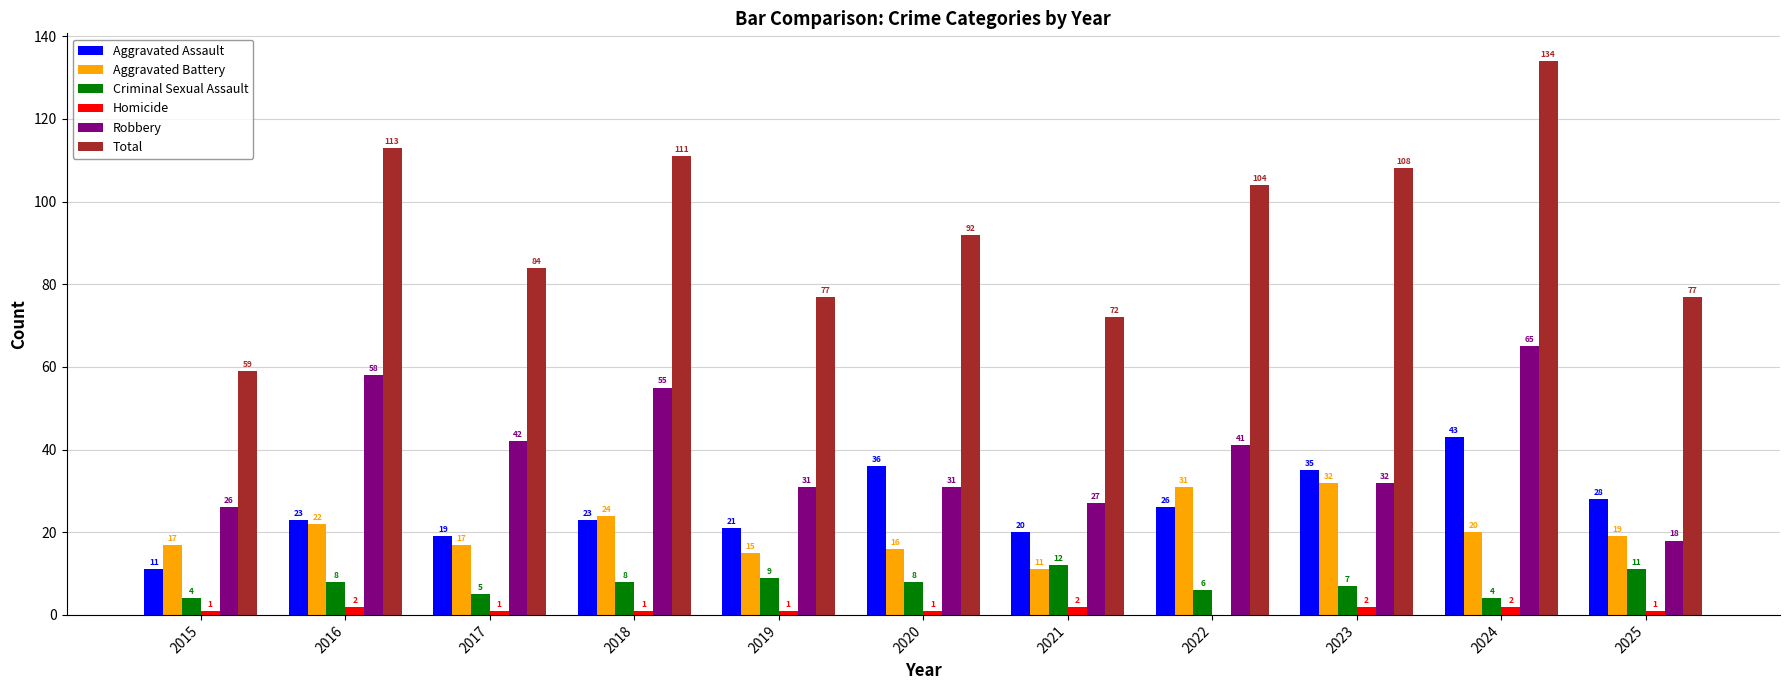

What is the spread (max minus min) of values at 2021?

70